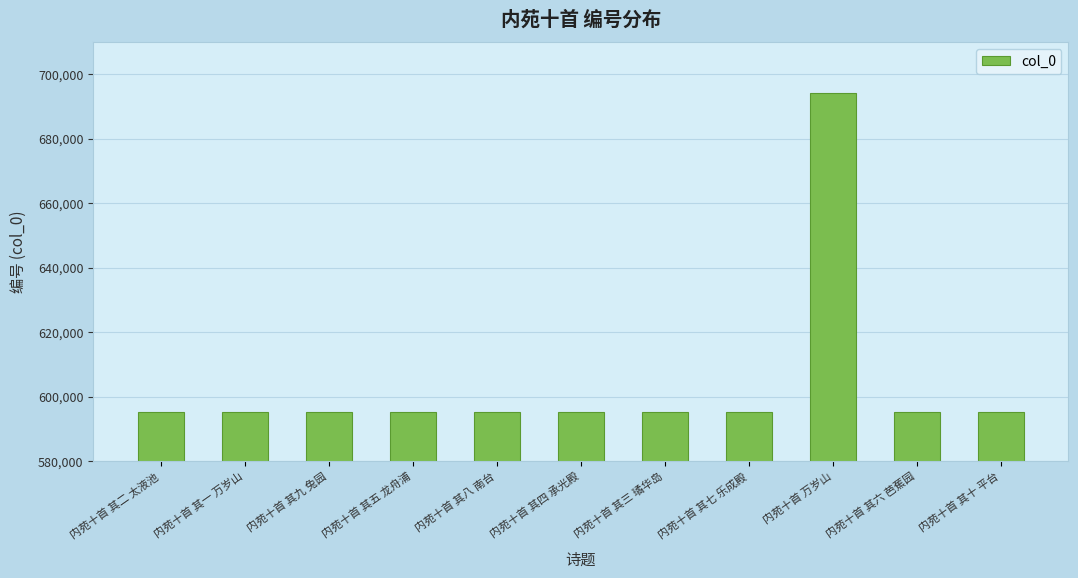

How many bars are there in total?

11